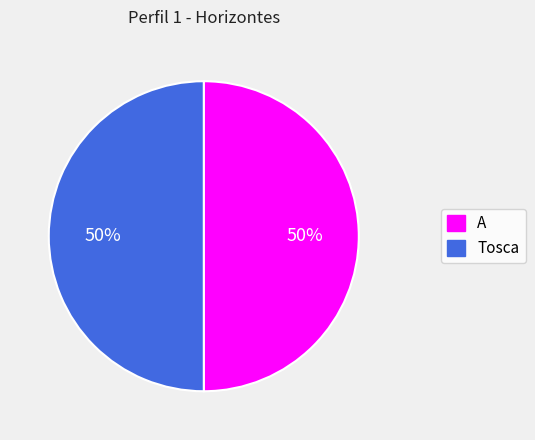

How many slices are in this pie chart?

2